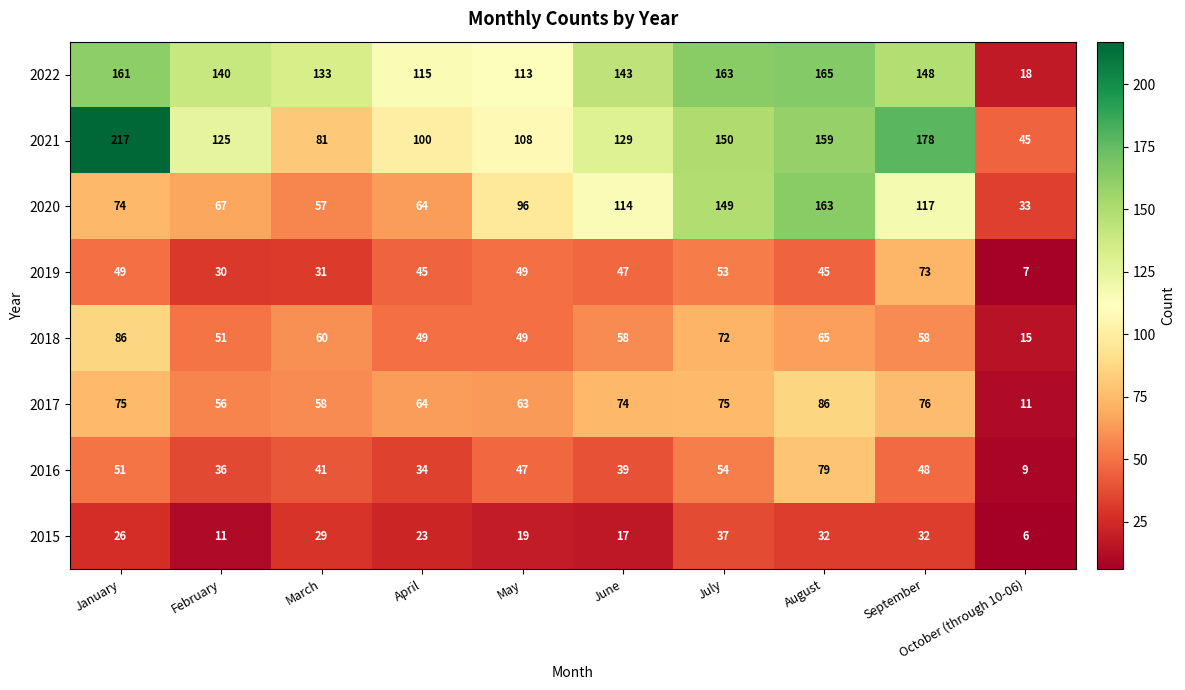

At which category is the sum across all series the highest?

August